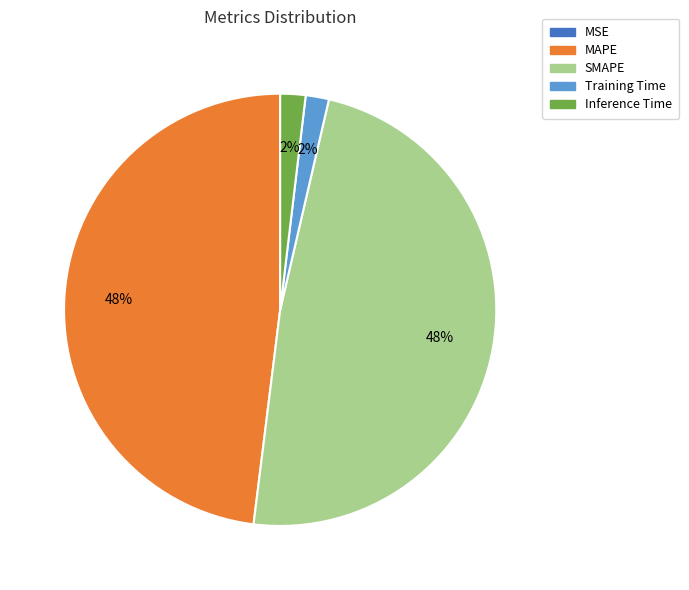

Does MAPE represent more than half of the total?

No